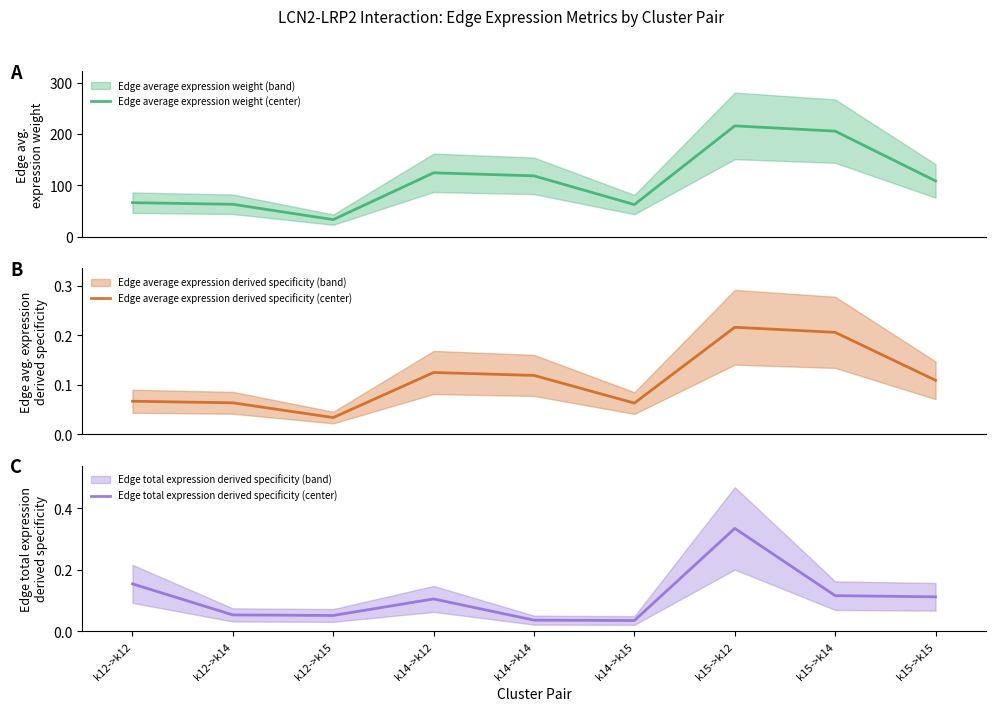

What is the label of the 9th point from the right?

k12->k12